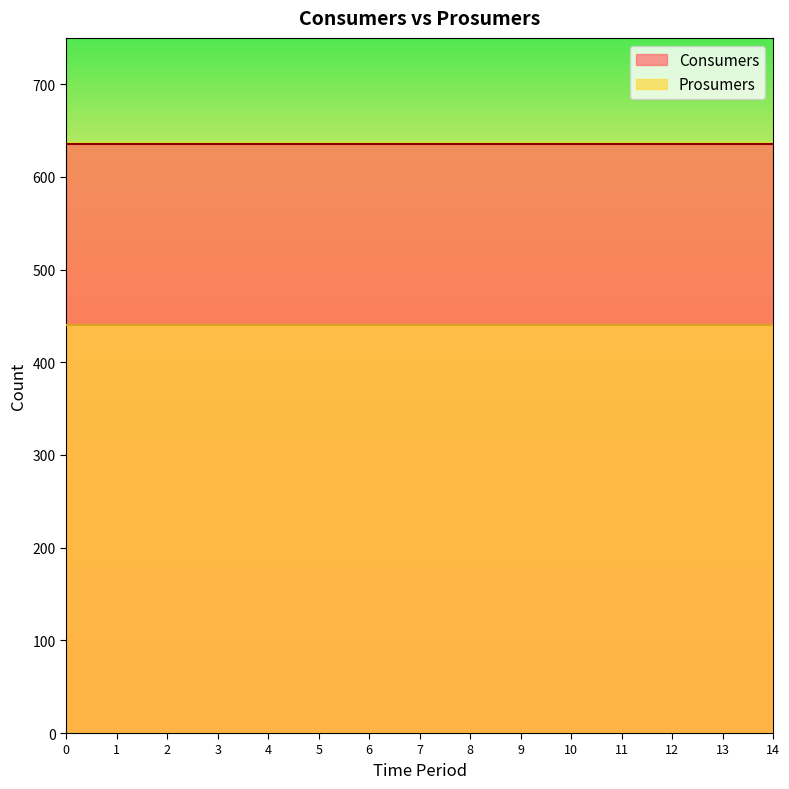

The Consumers series shows 635 at 14. True or false?

True